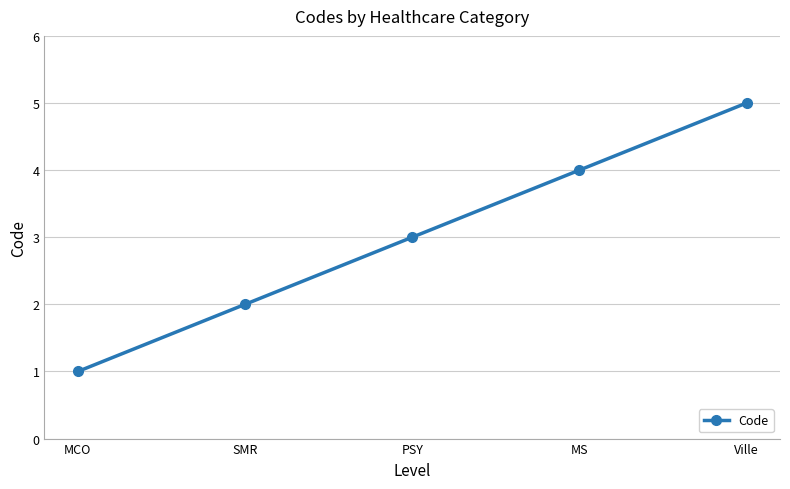

Reading right to left, list all the values displayed in this chart.

Ville=5	MS=4	PSY=3	SMR=2	MCO=1